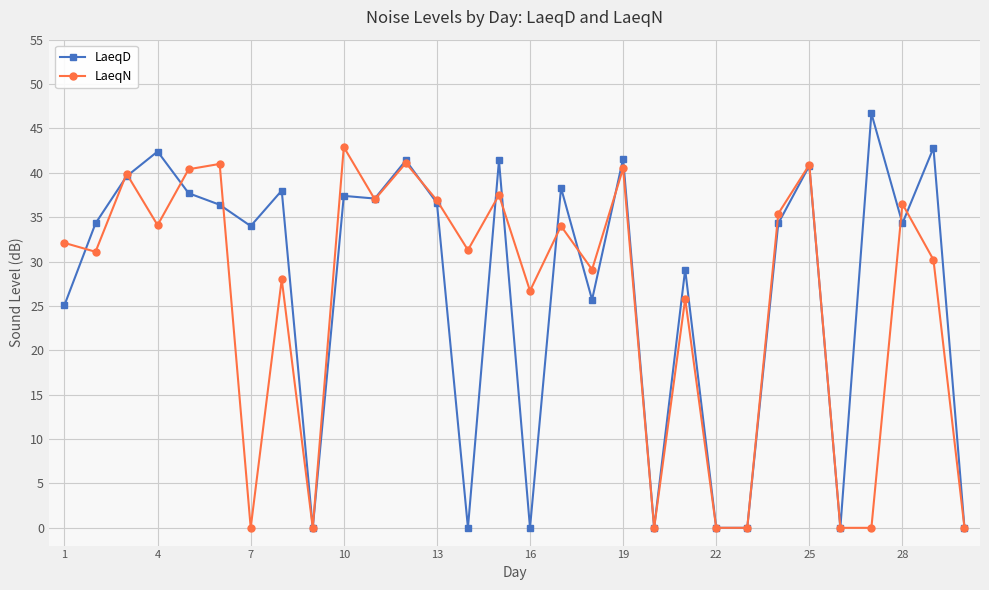

What is the value of the LaeqD point at the 25th from the left?

40.8